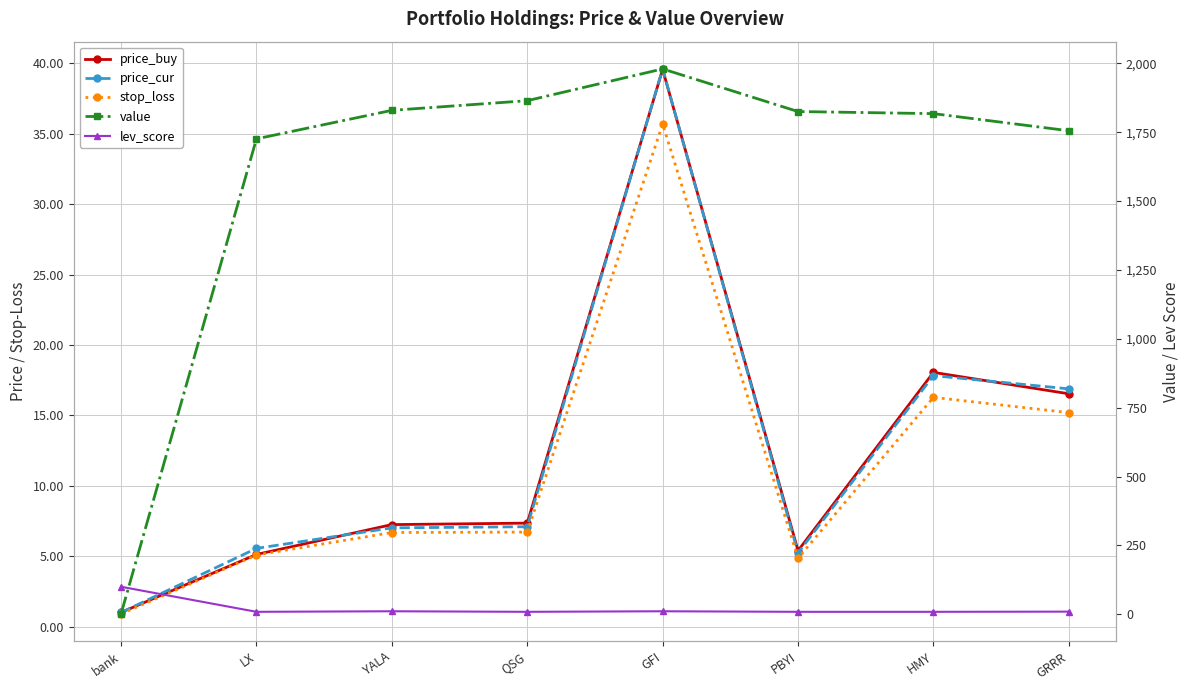

Is it true that value equals 939.8 at PBYI?

False